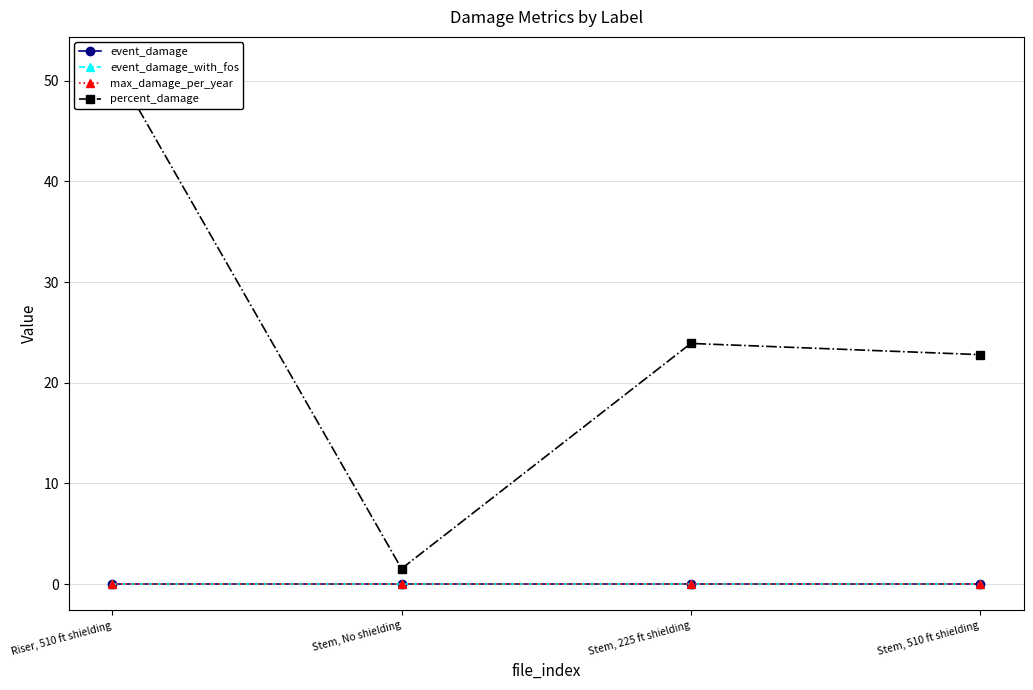

What is the spread (max minus min) of values at Stem, No shielding?

1.5